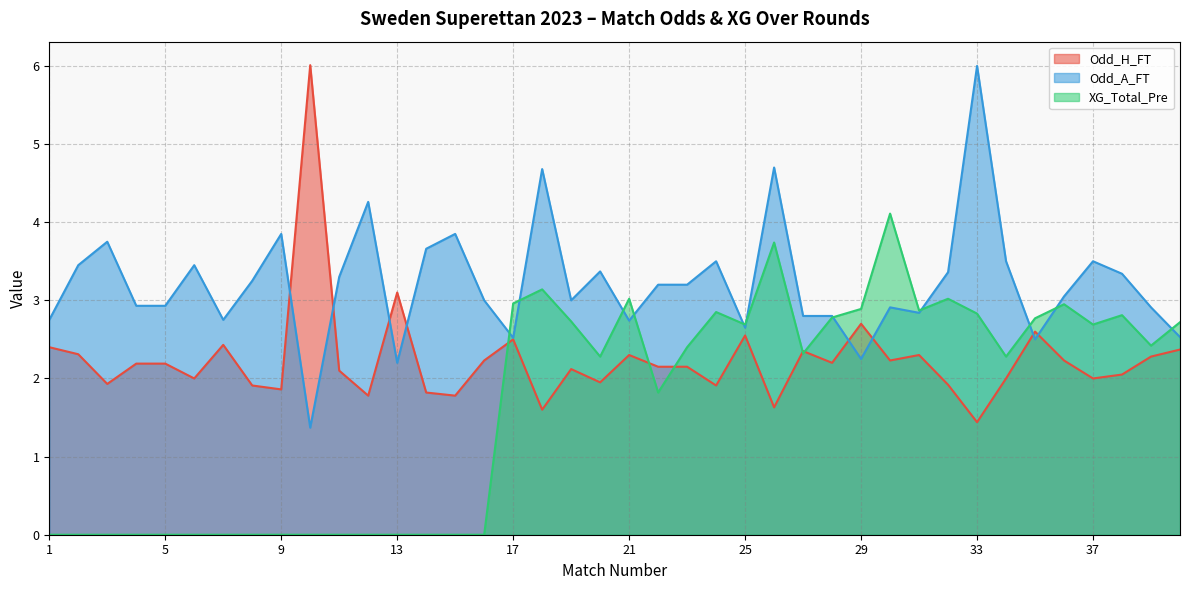

Is it true that Odd_H_FT equals 2.0 at 38?

True